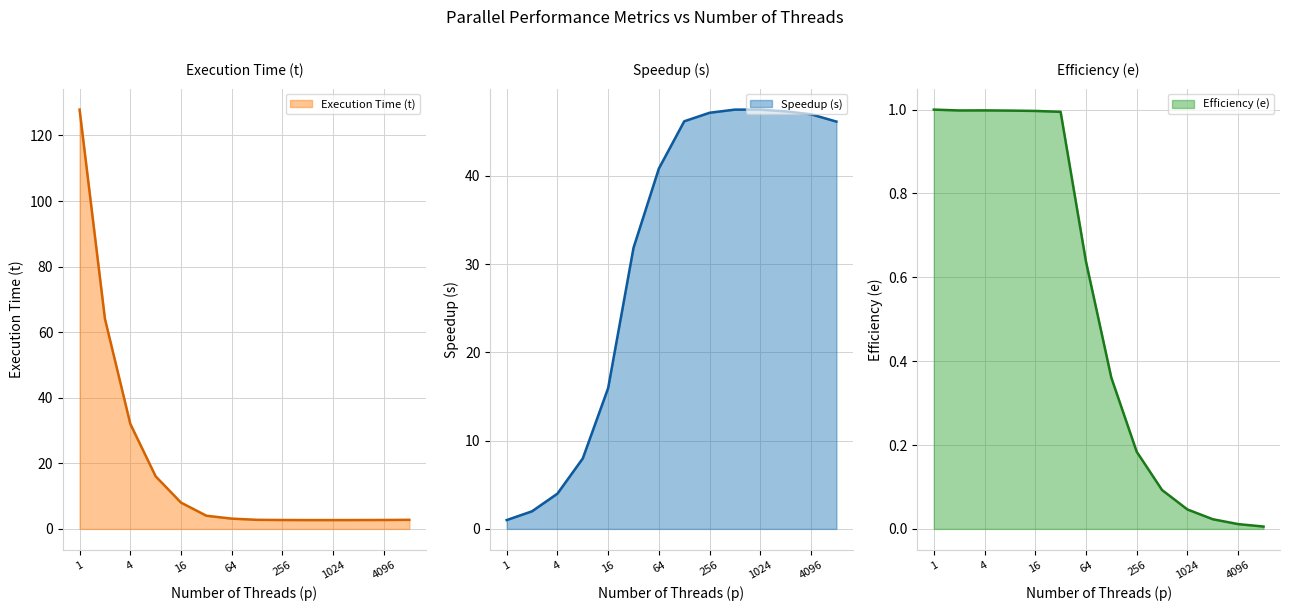

What is the sum of the Speedup (s) values at 8192 and 1?

47.1